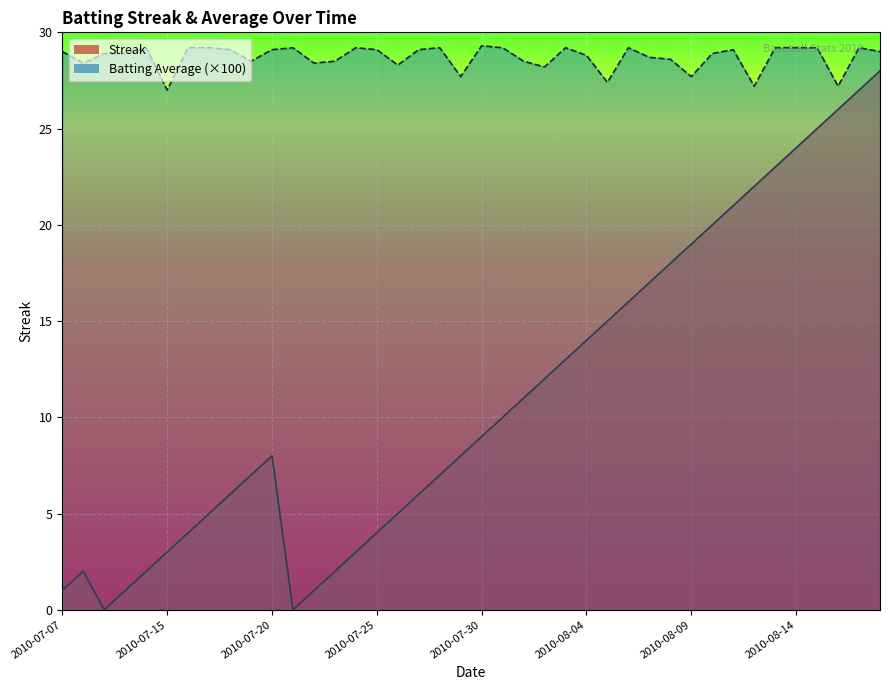

What are all the series names shown in the legend?

Streak, Batting Average1